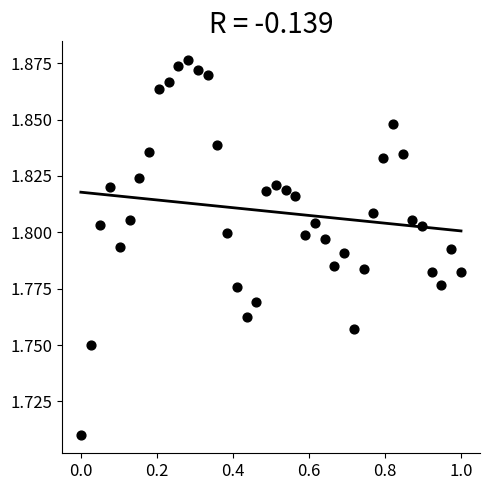

What is the range of X values (max minus min)?

1.0